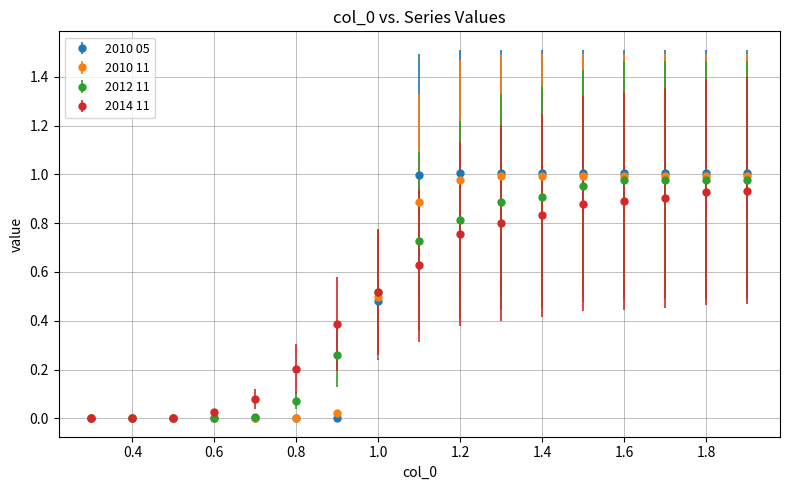

Which series has the widest spread of values?

2010 05